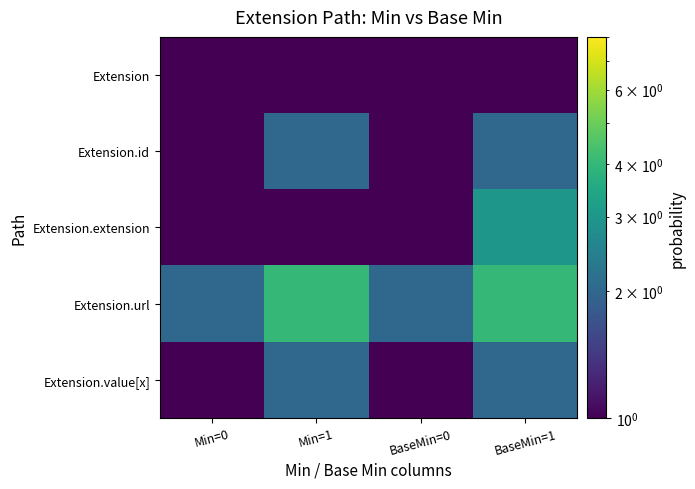

At how many categories does at least one series exceed 1?

4